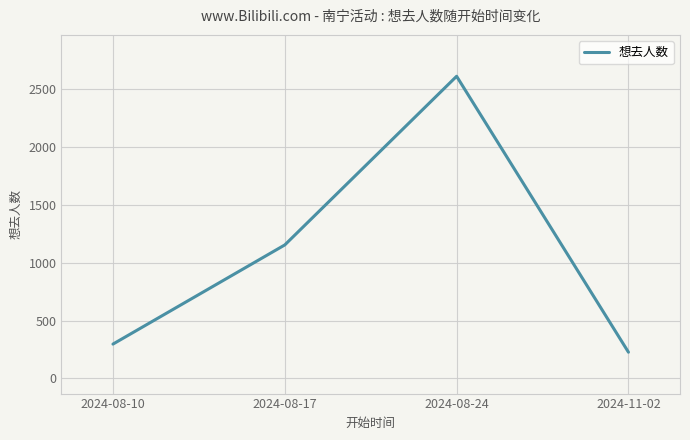

What is the greatest value displayed?

2609